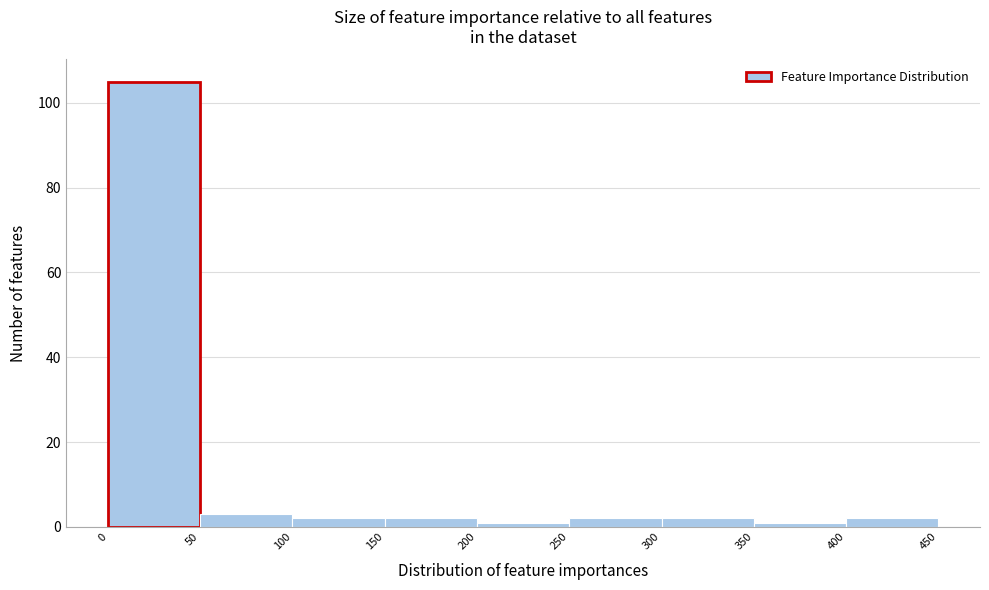

How tall is the bar that spans 100 to 150 on the x-axis? The values are not printed on the chart, so give them approximately, as read against the axis.

2